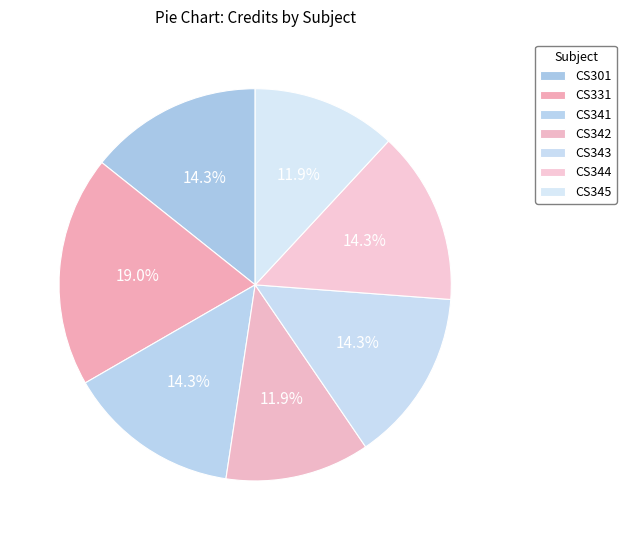

To the nearest percent, what is the combined percentage of CS344 and CS341?

29%